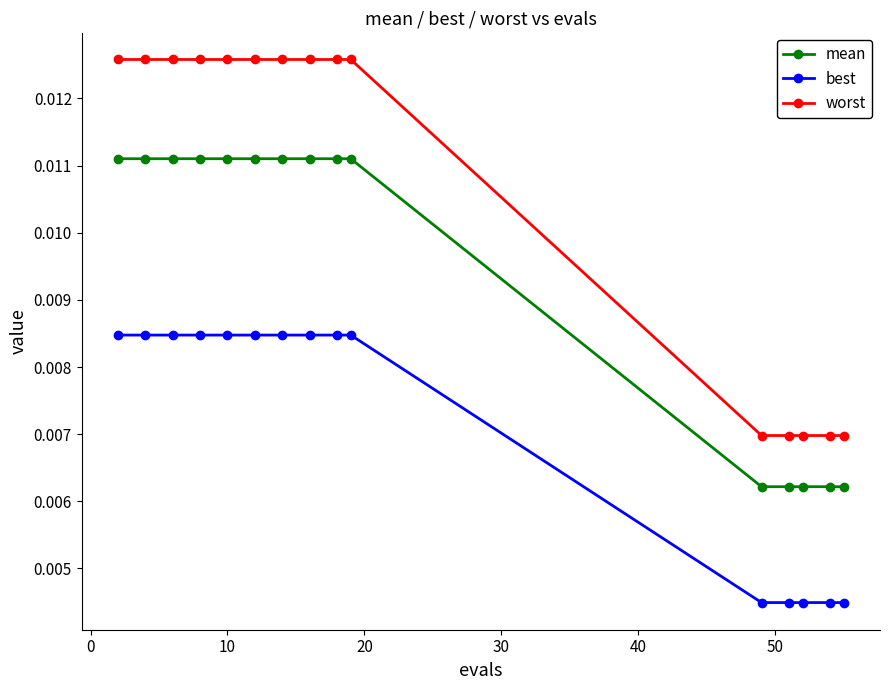

True or false: mean and best intersect in this chart.

False